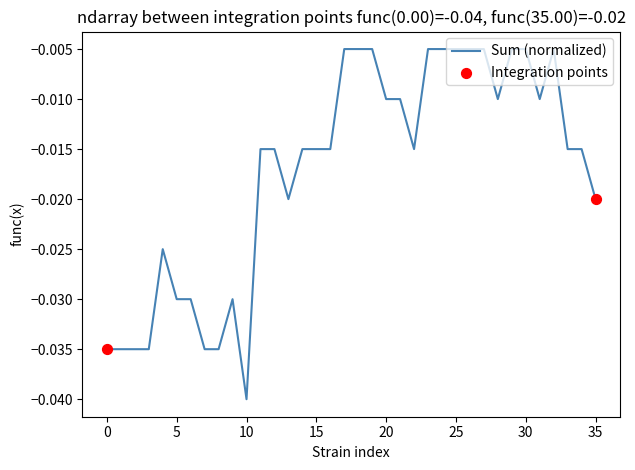

How many lines are shown in the chart?

1